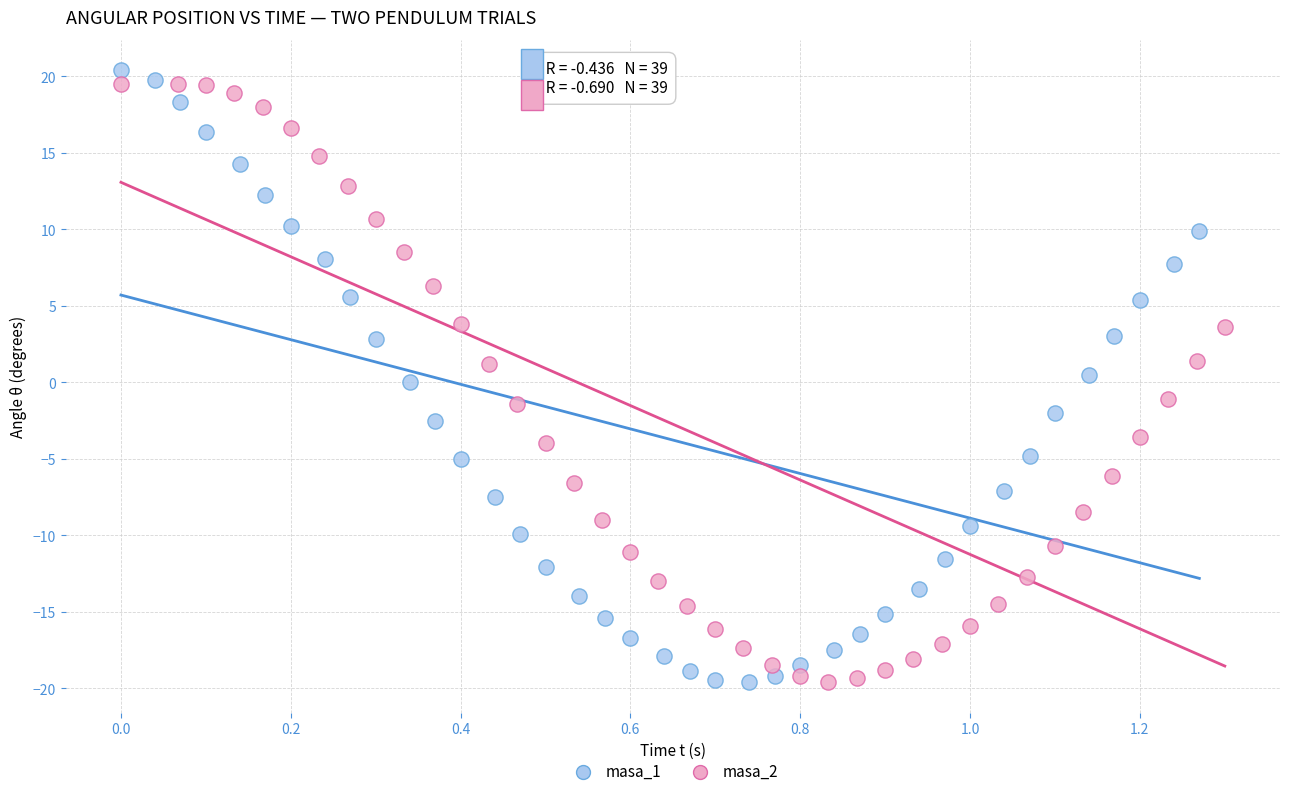

What are all the series names shown in the legend?

masa_1, masa_2